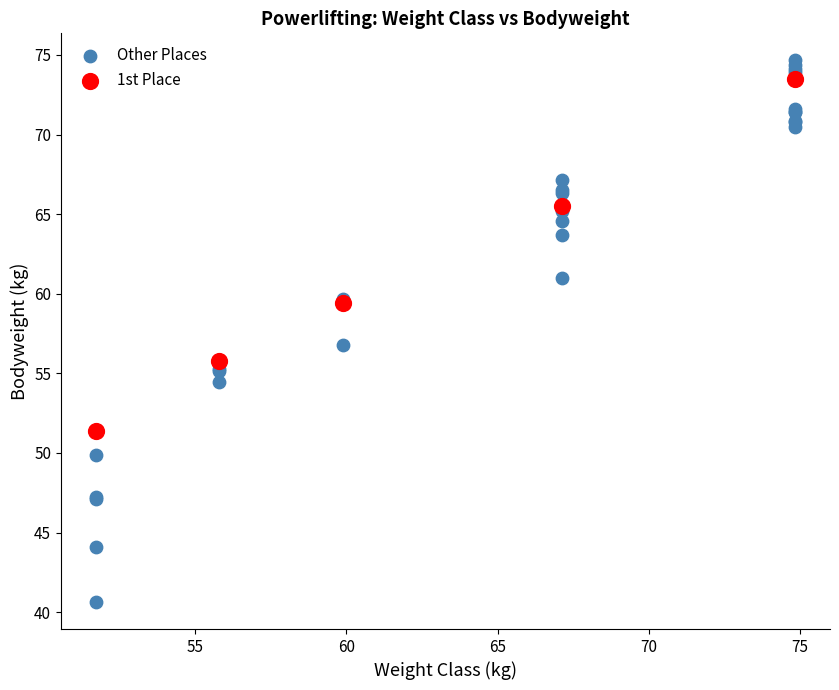

Which series contains the lowest Y value?

Other Places